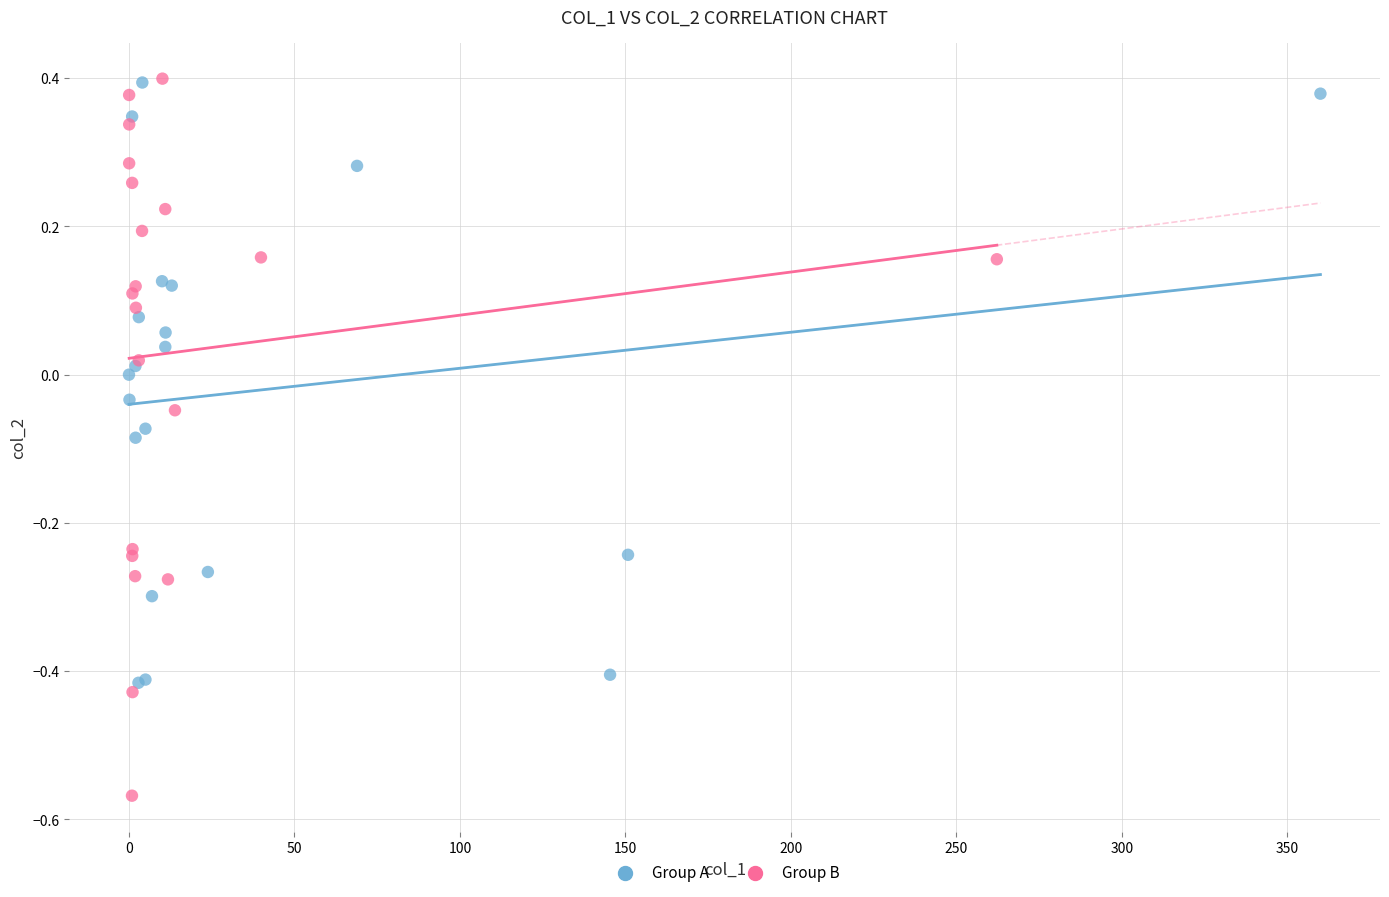

What are all the series names shown in the legend?

Group A, Group B